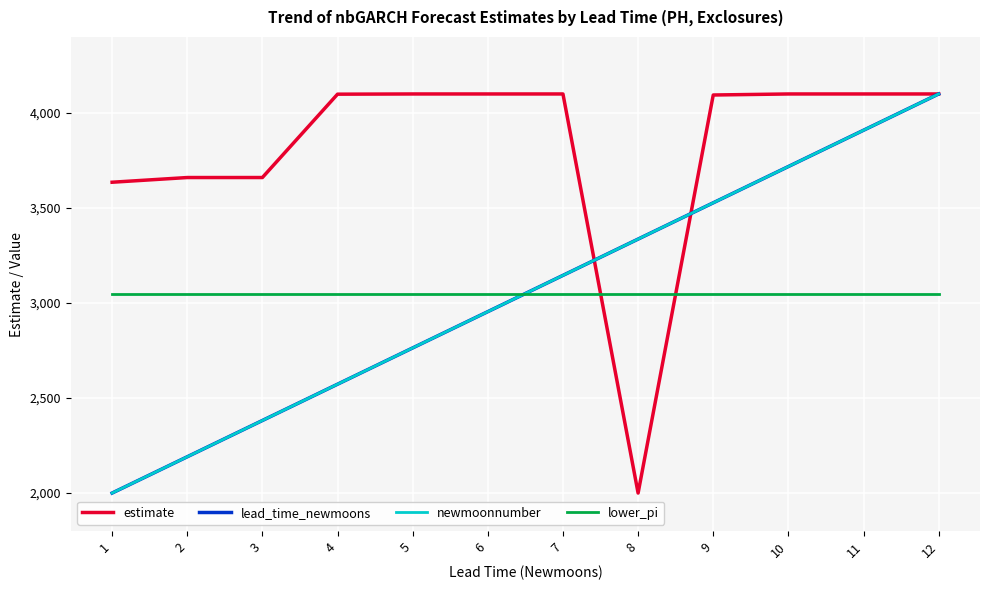

Does the chart have visible grid lines?

Yes